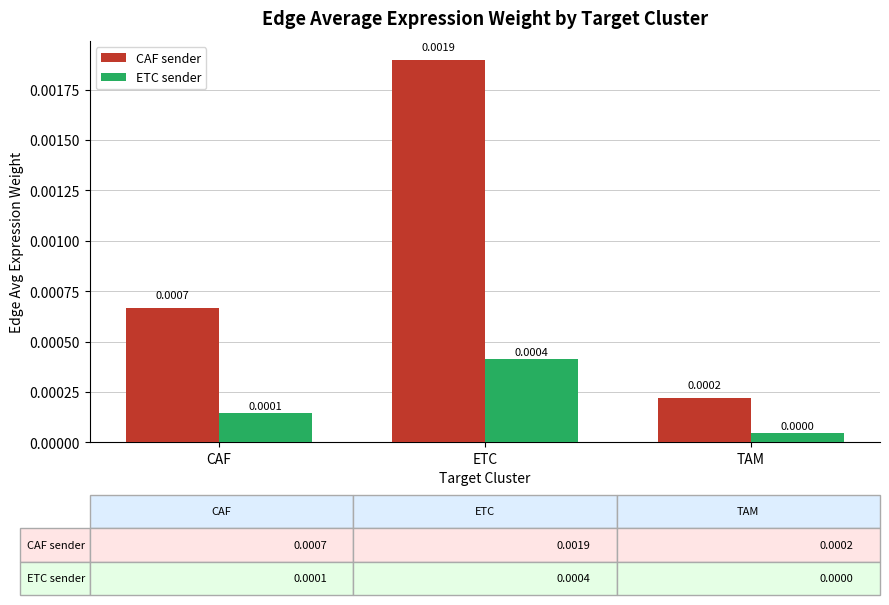

Which label corresponds to the smallest value in the chart?

TAM